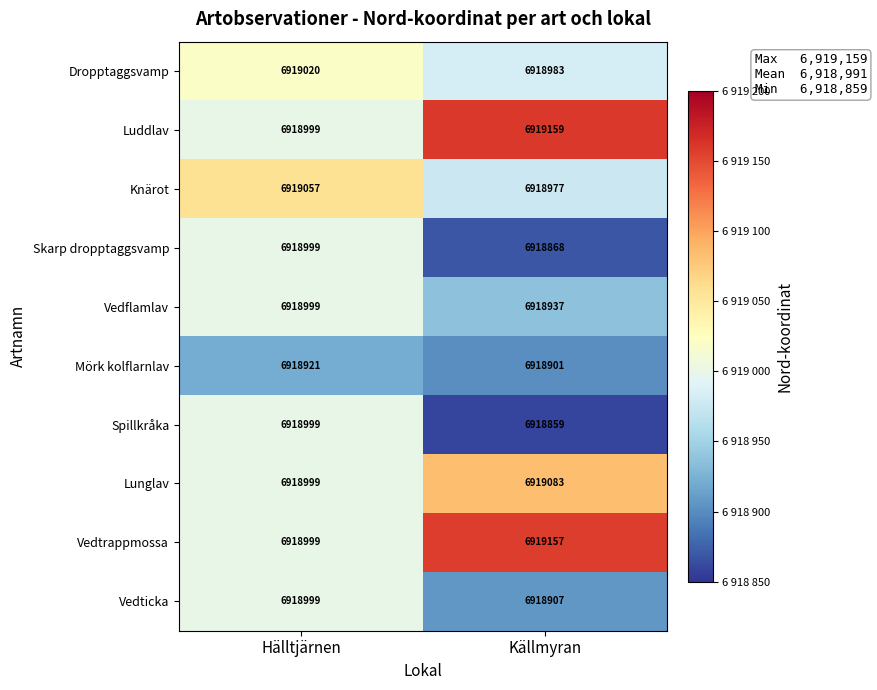

Count the number of data series in this chart.

10